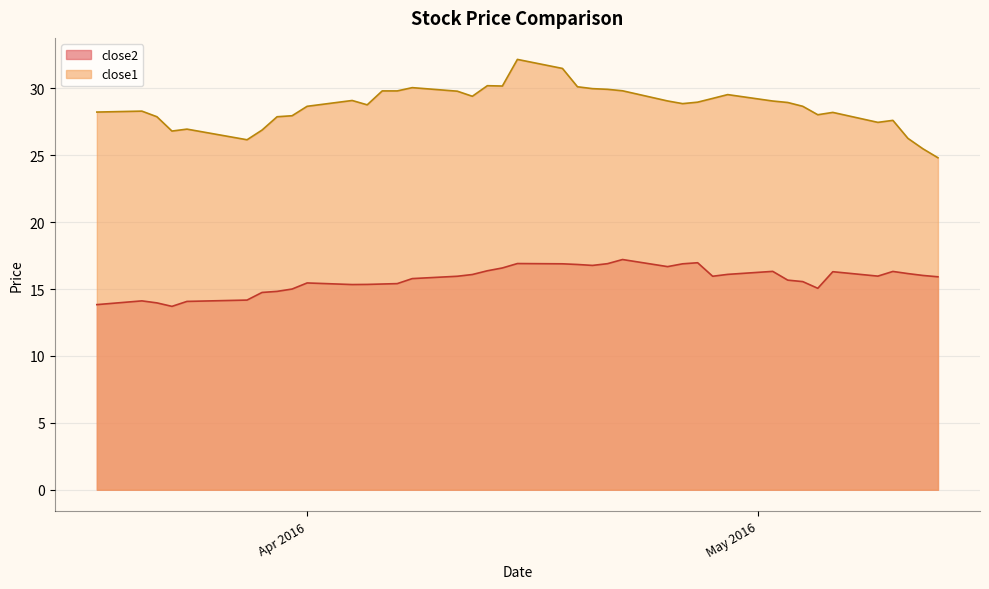

True or false: close2 has more than 0 interior local peaks.

True